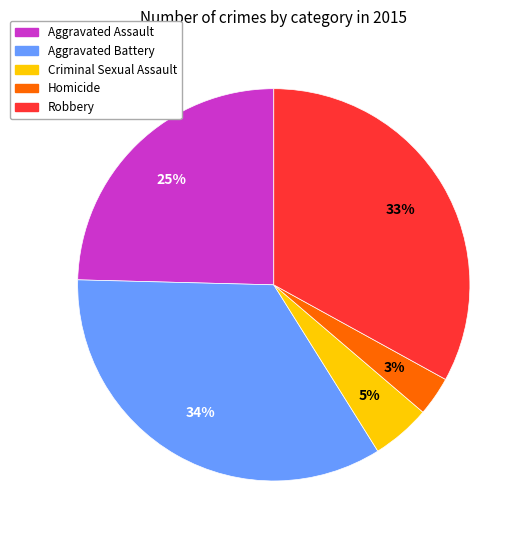

Between Aggravated Battery and Robbery, which is larger?

Aggravated Battery